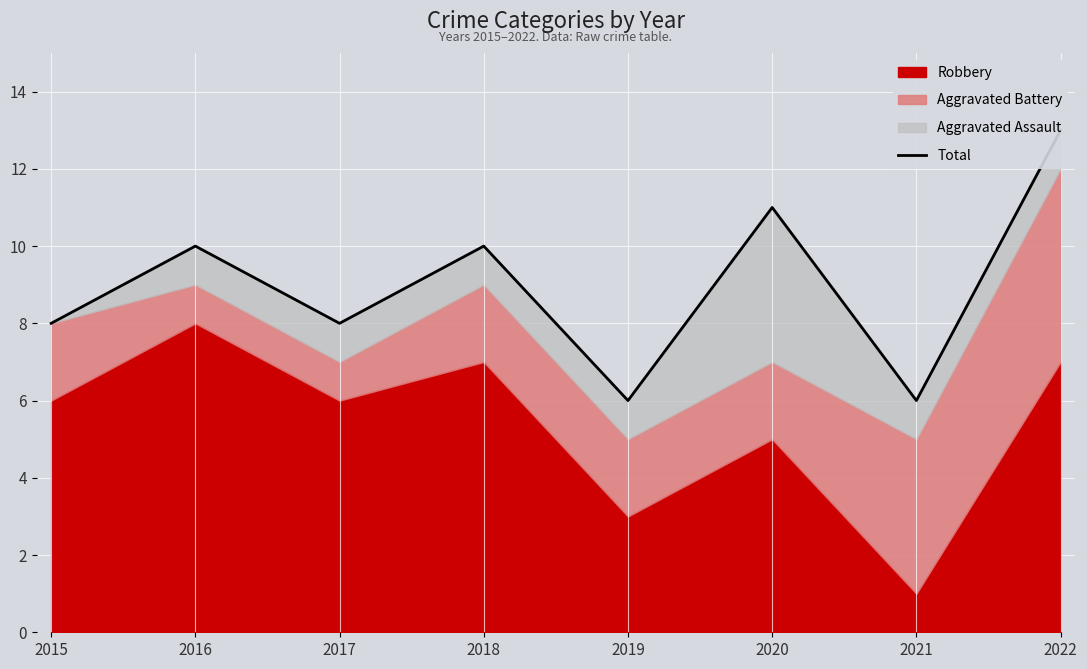

What is the average value?

9